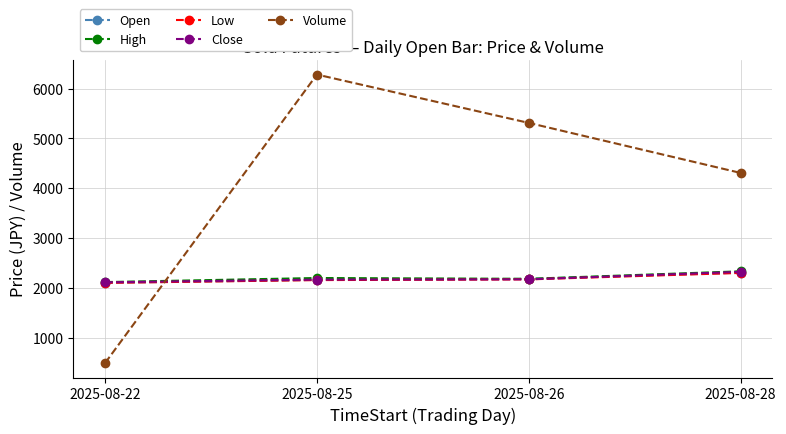

True or false: Close and Low intersect in this chart.

False